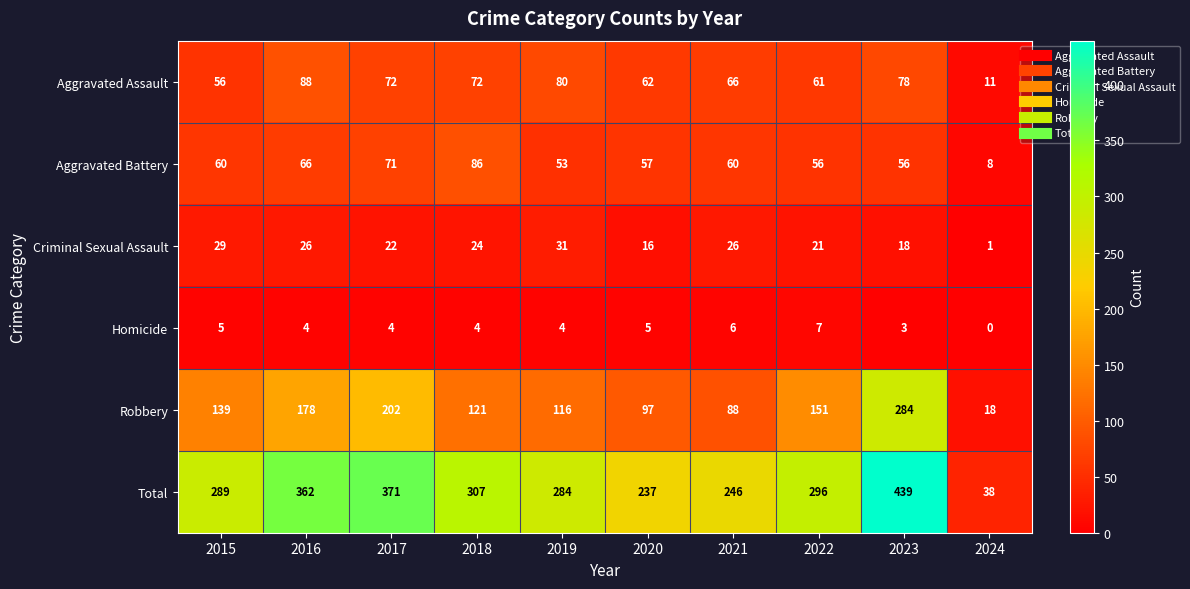

What is the sum of the Robbery values at 2020 and 2016?

275